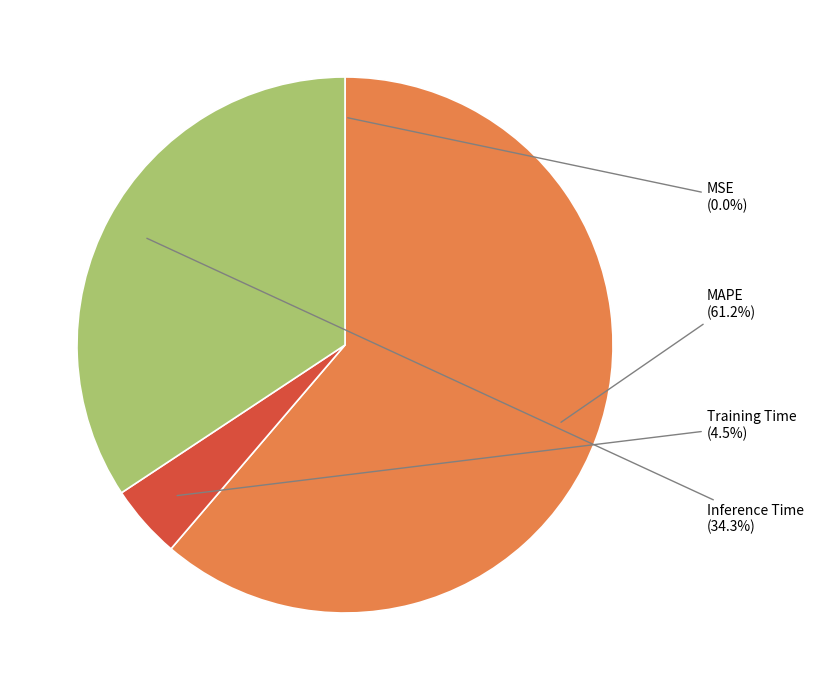

To the nearest percent, what portion does Inference Time represent?

34%